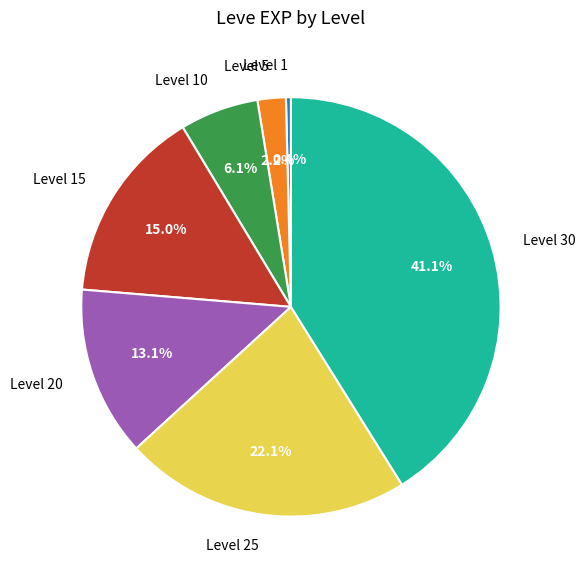

Is it true that Level 20 is 22% of the pie?

False